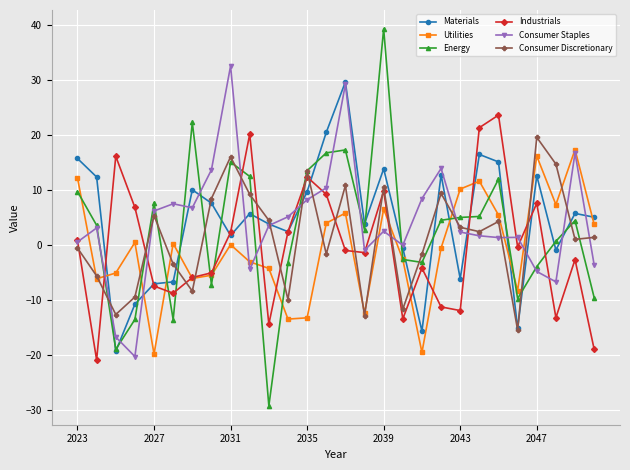

What is the average value of the Consumer Discretionary series?

1.4